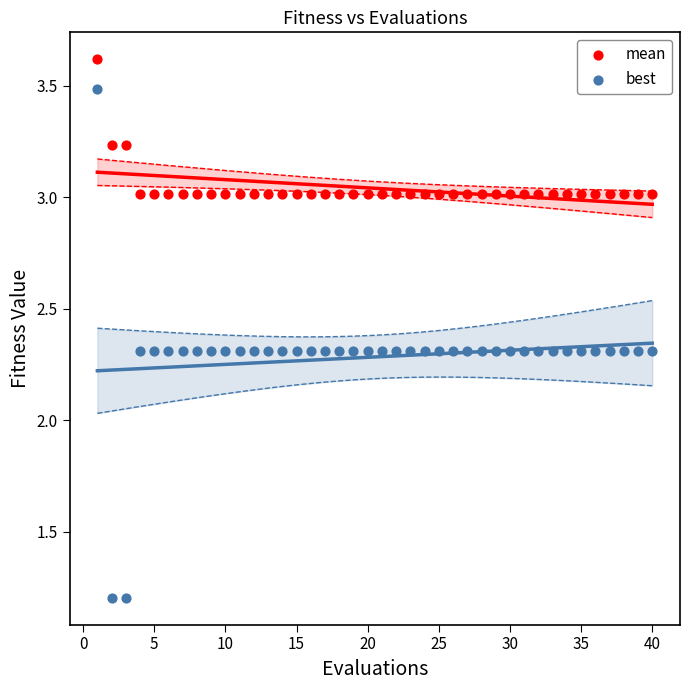

Which series has the largest Y range (max minus min)?

best